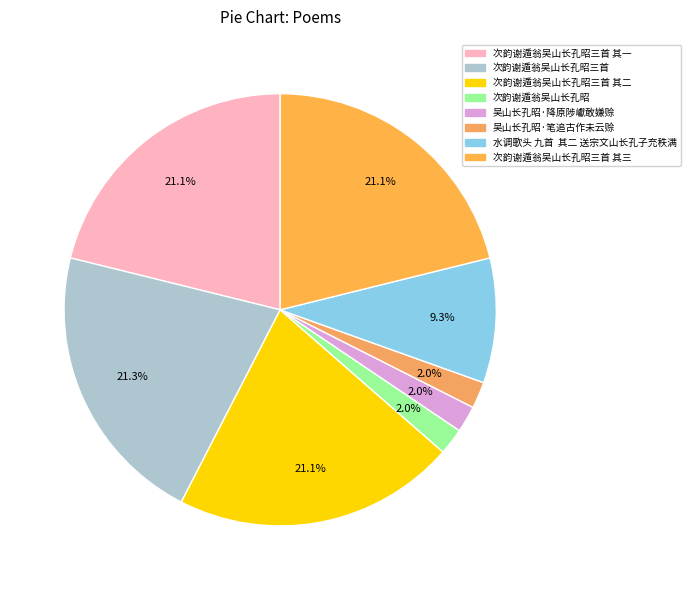

How many slices are in this pie chart?

8